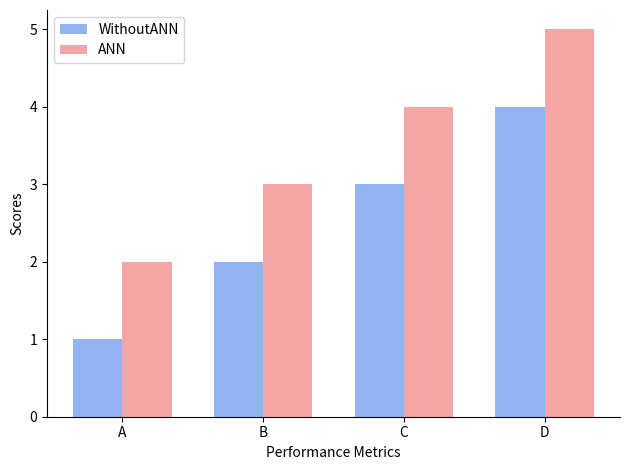

What is the highest value of the WithoutANN series?

4